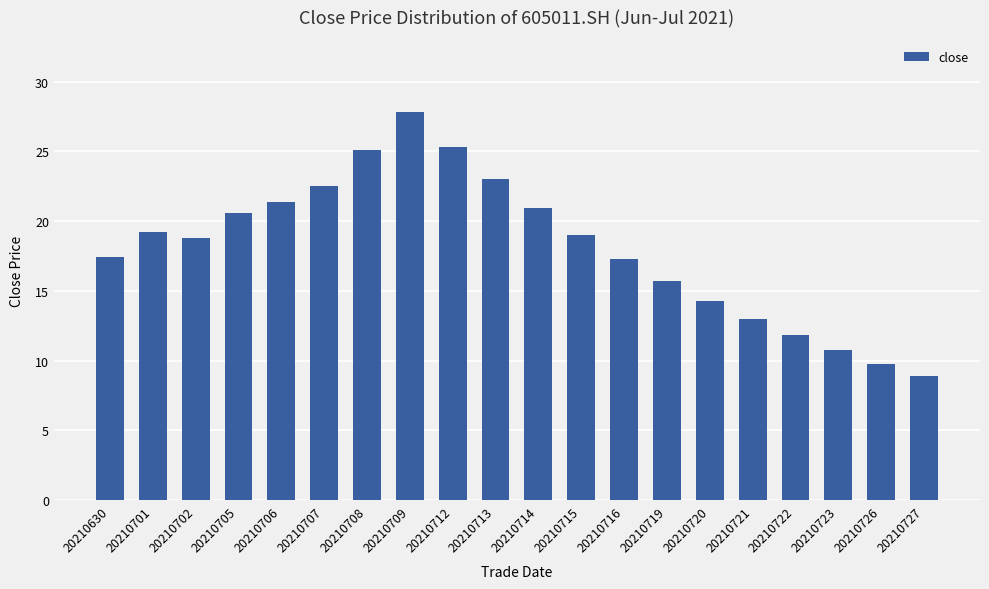

The chart shows a value of 6.9 at 20210630. True or false?

False